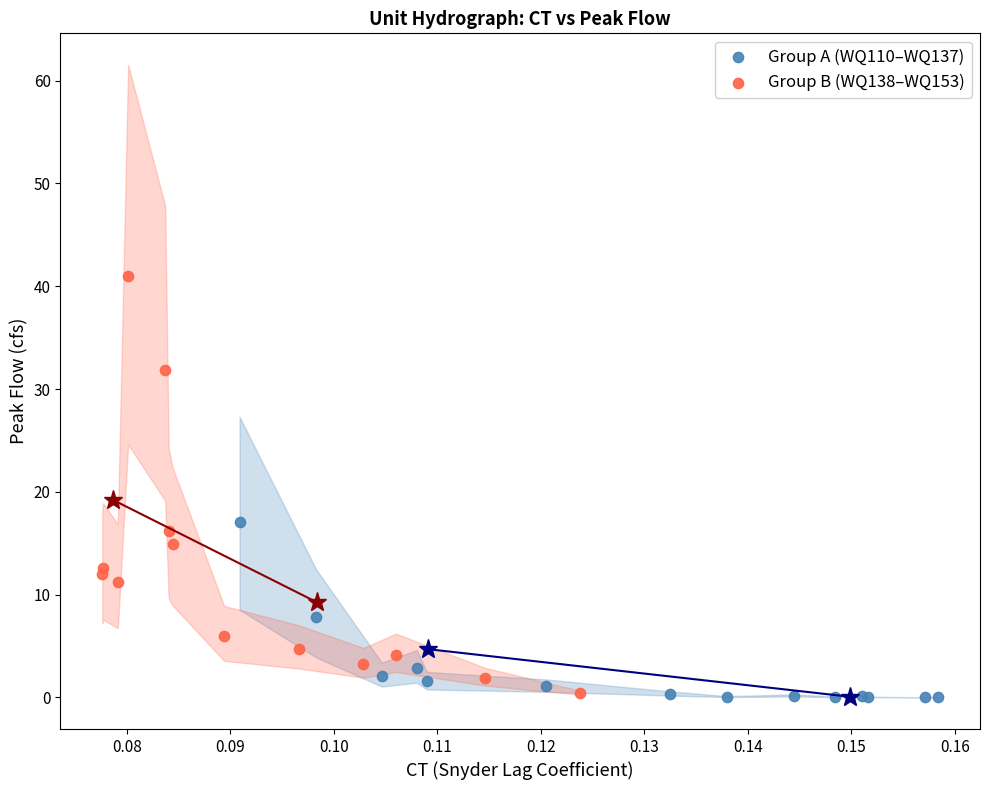

Which series contains the highest Y value?

Group B (WQ138–WQ153)